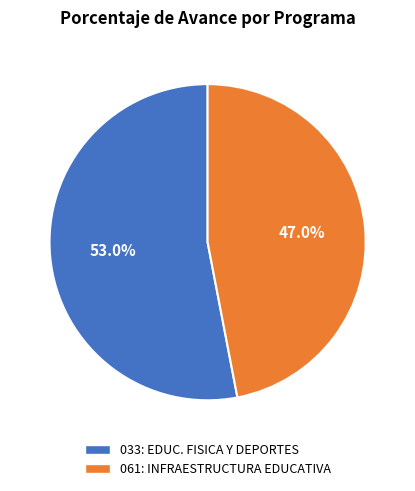

Between 061: INFRAESTRUCTURA EDUCATIVA and 033: EDUC. FISICA Y DEPORTES, which is larger?

033: EDUC. FISICA Y DEPORTES